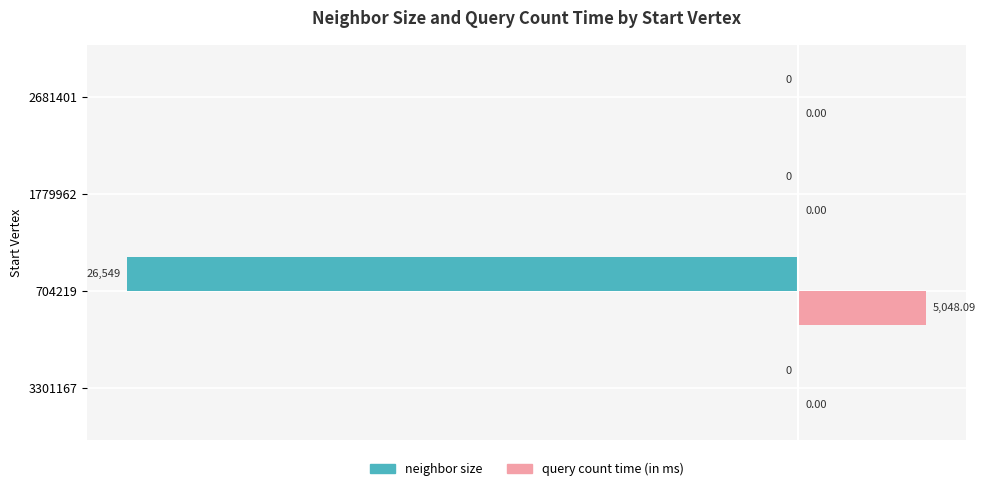

What is the total value across all series at 704219?

-81.0